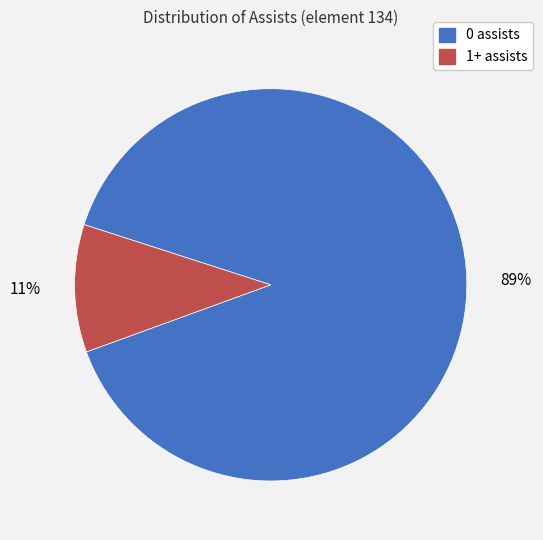

Is it true that 1+ assists is 11% of the pie?

True